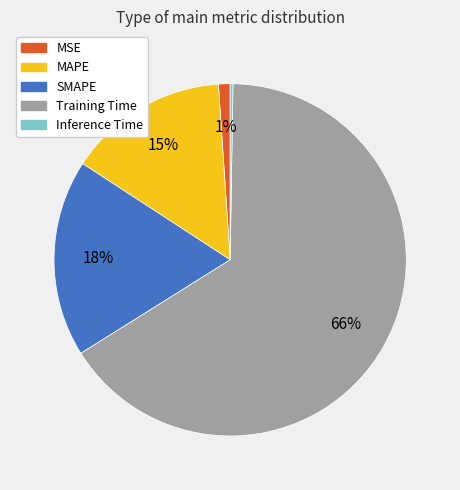

To the nearest percent, what is the difference between the largest and smallest slice percentages?

66%